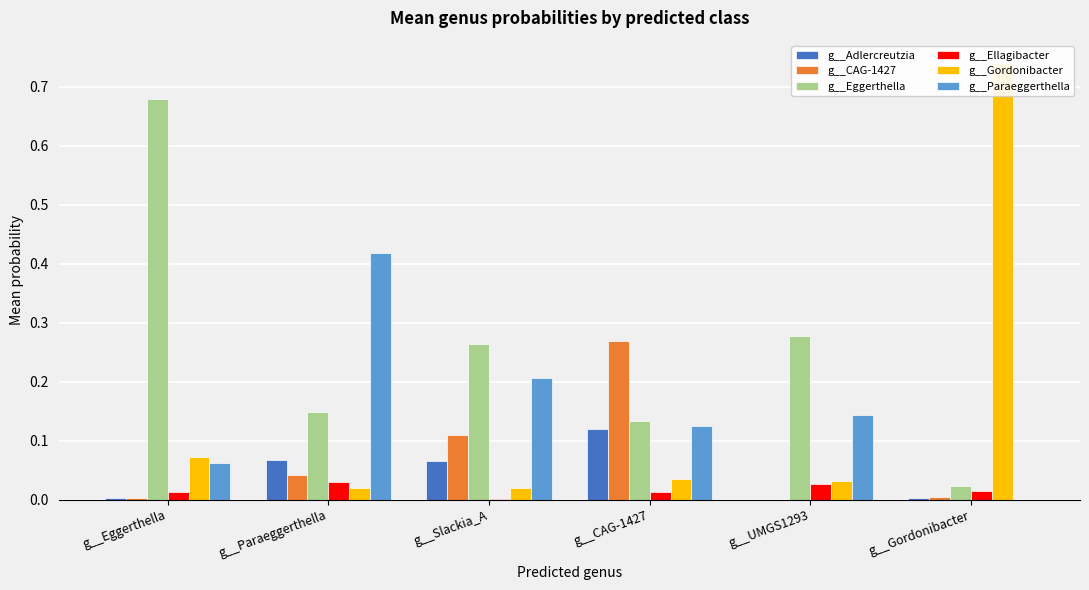

What is the label of the 5th bar from the right?

g__Paraeggerthella